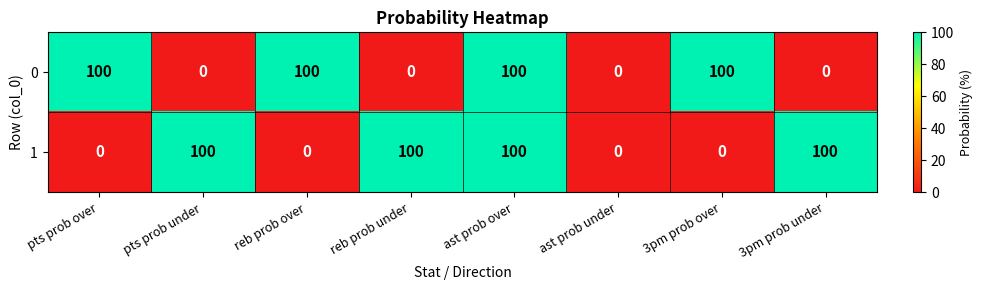

Is it true that 0 equals 0 at ast prob under?

True